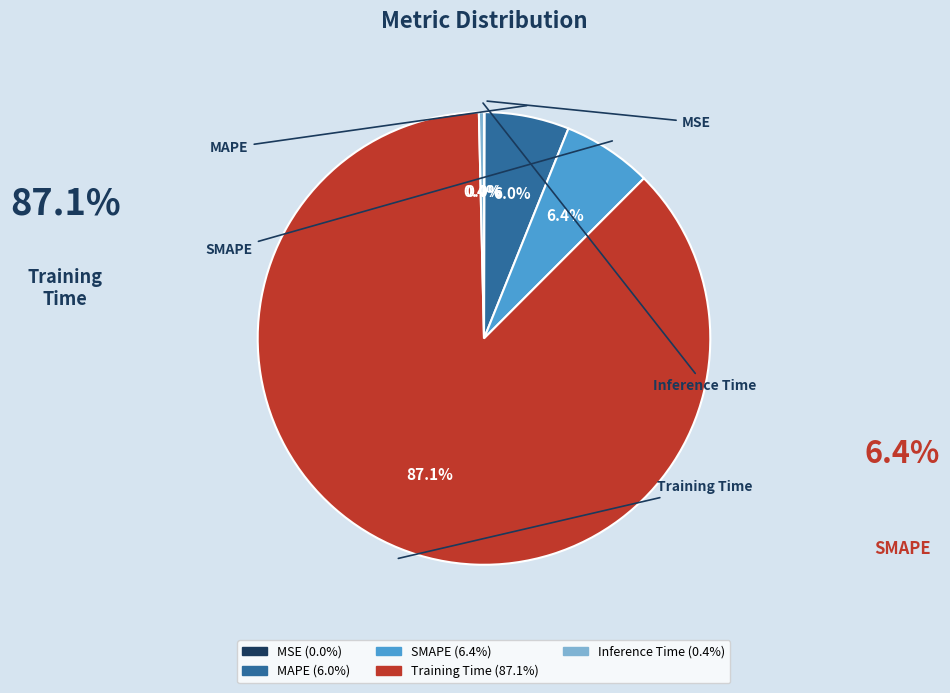

Rank the categories by value from lowest to highest.

MSE, Inference Time, MAPE, SMAPE, Training Time